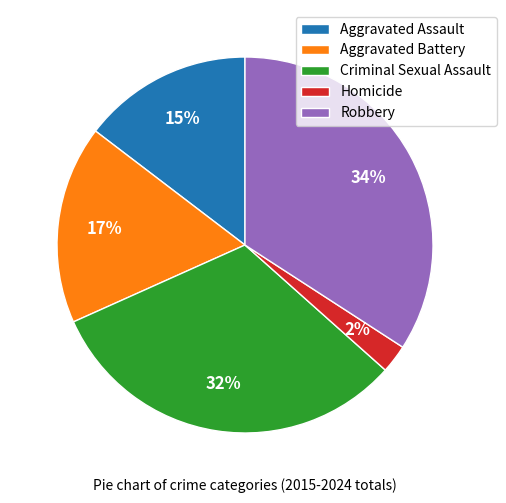

Is Robbery the majority of the pie?

No